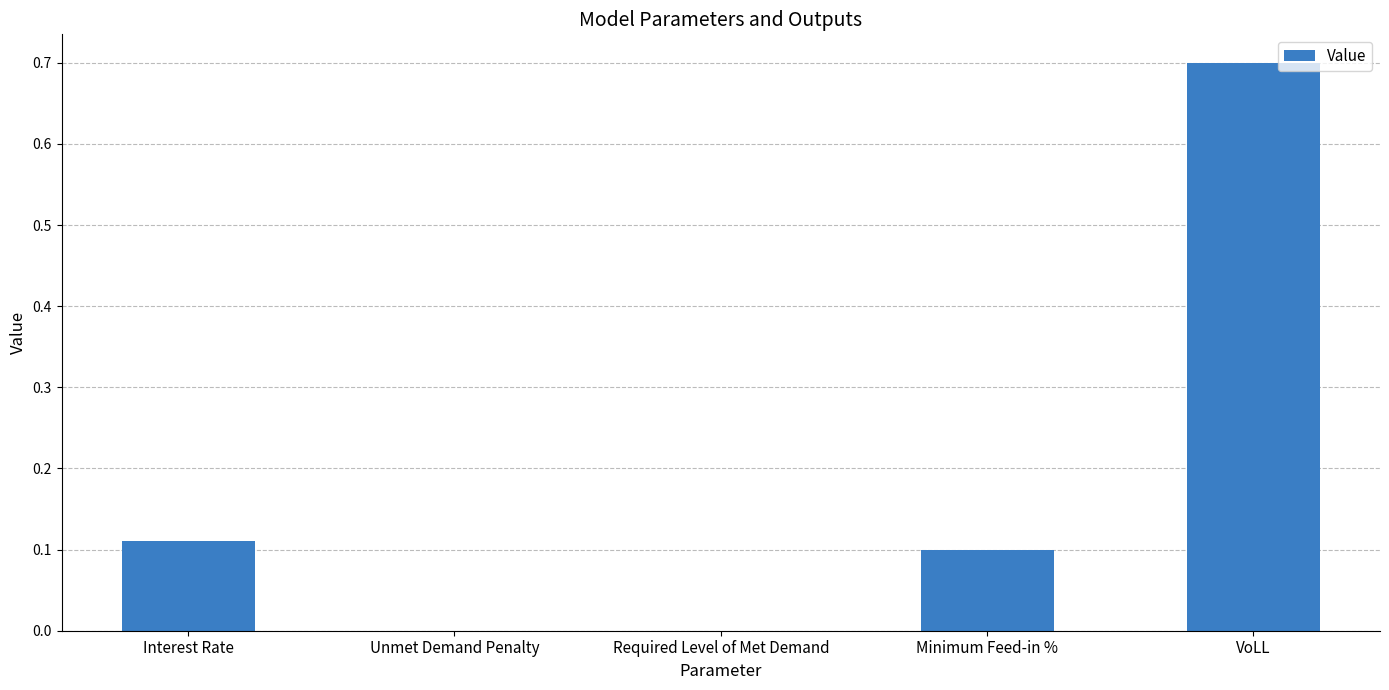

Is it true that the value at Required Level of Met Demand is -0.4?

False